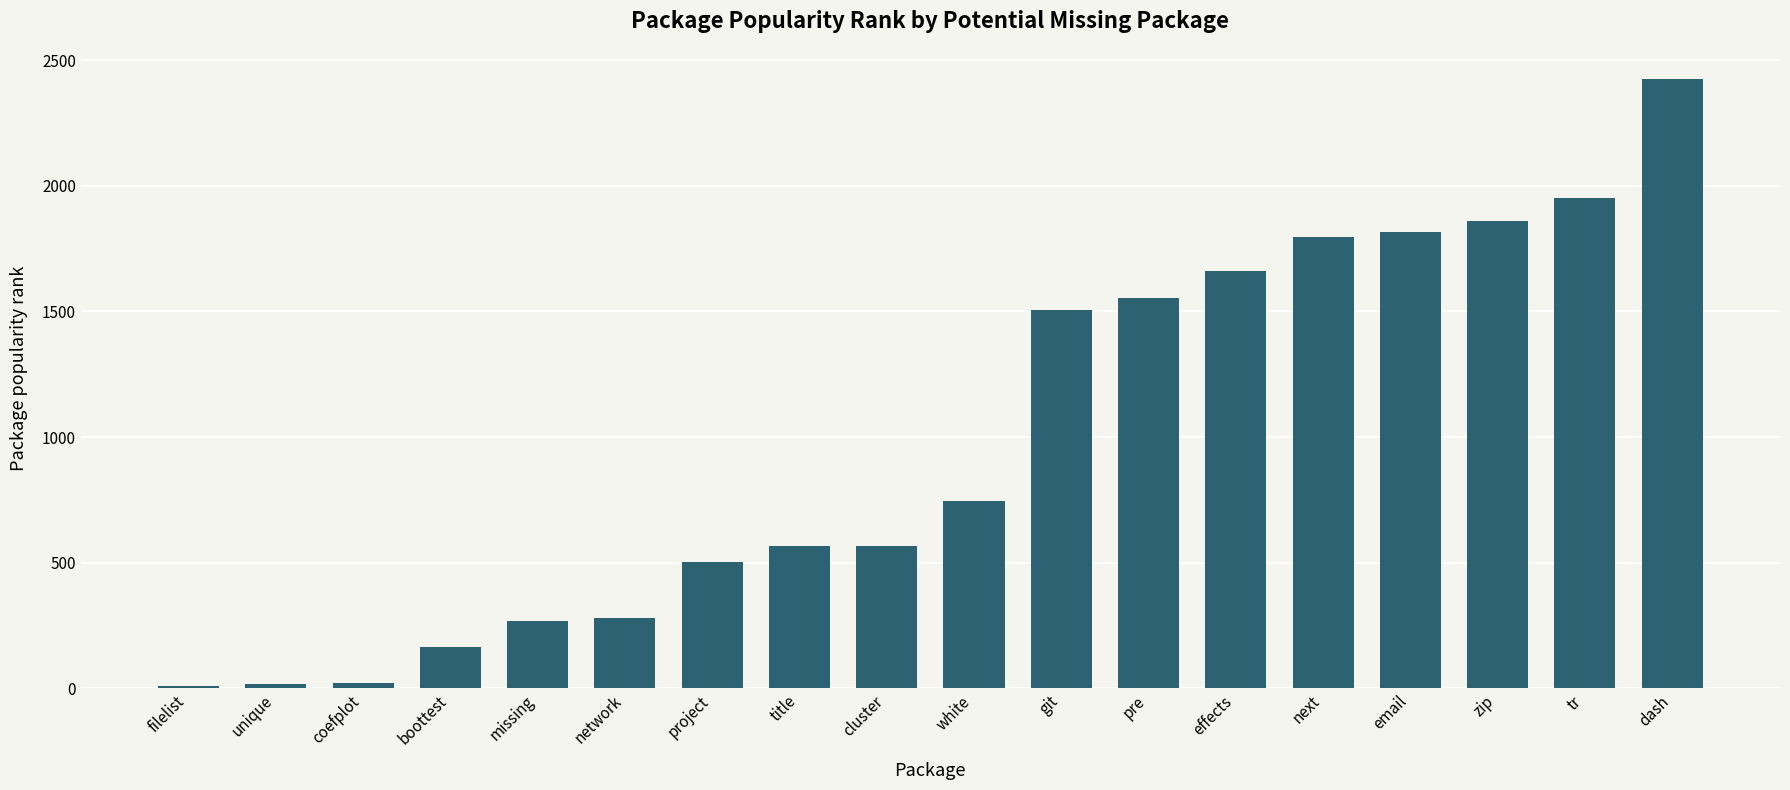

Is it true that the value at dash is 2424?

True